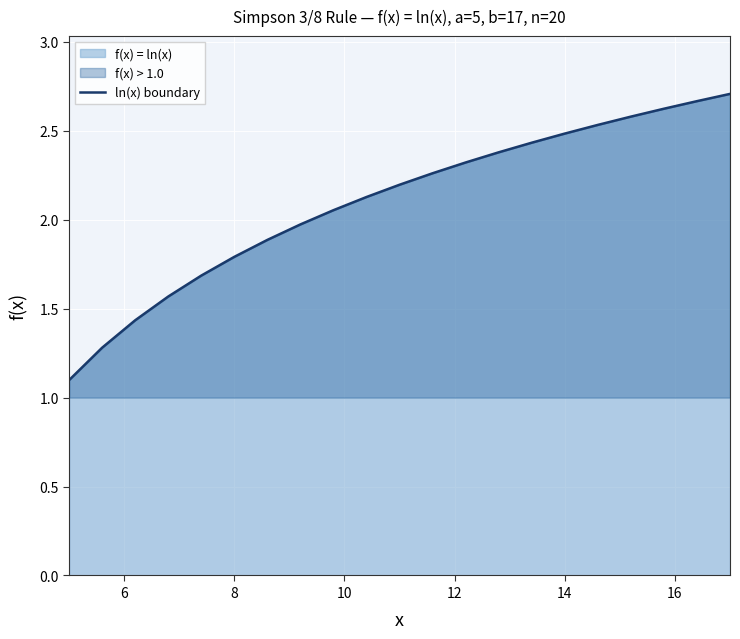

What is the minimum value shown in the chart?

1.1